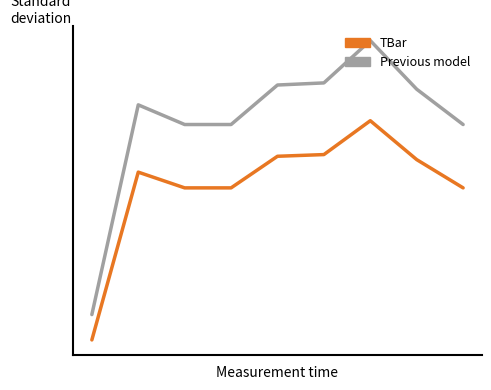

List the series in order of their overall mean, highest first.

Previous model, TBar